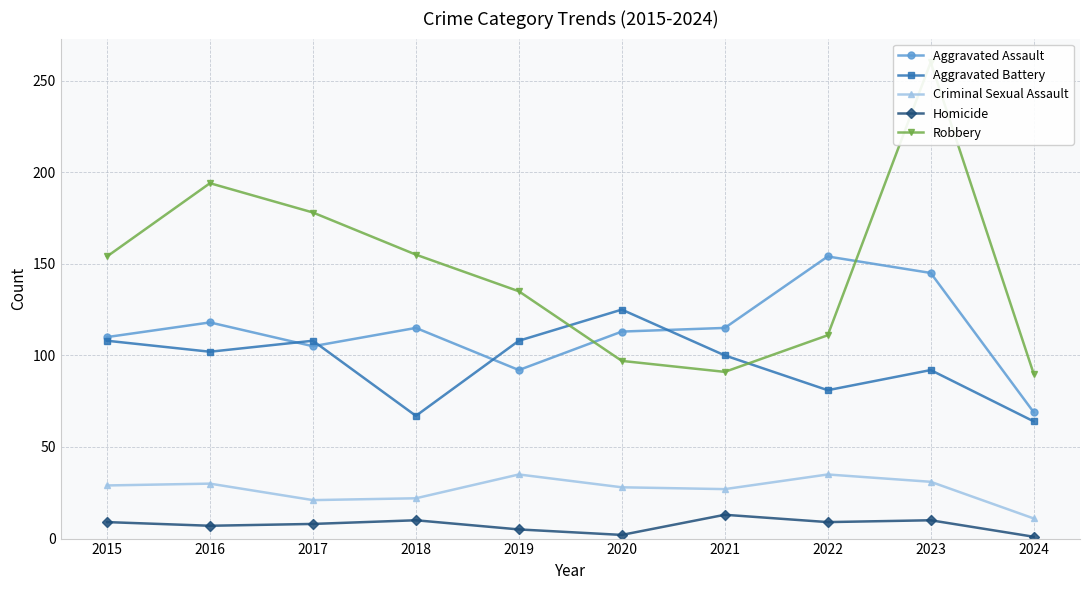

List the series in order of their peak value, lowest first.

Homicide, Criminal Sexual Assault, Aggravated Battery, Aggravated Assault, Robbery